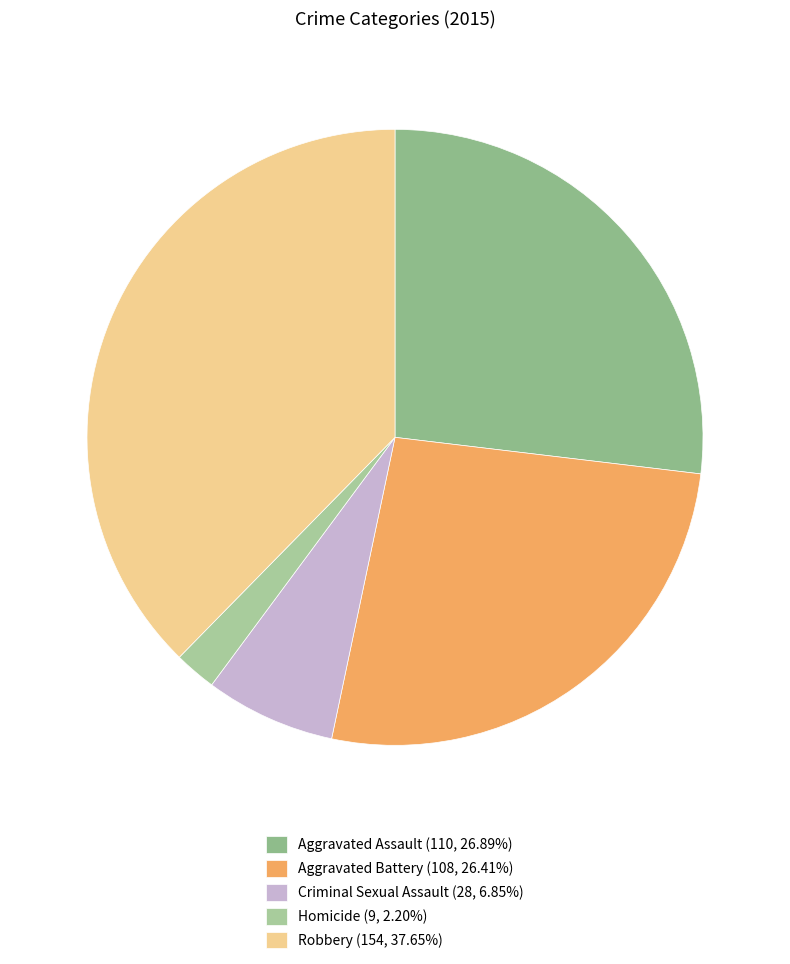

Between Aggravated Assault and Robbery, which is larger?

Robbery